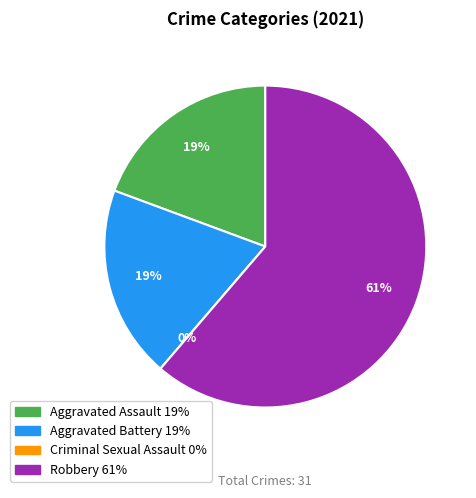

Count the number of slices in the pie.

4